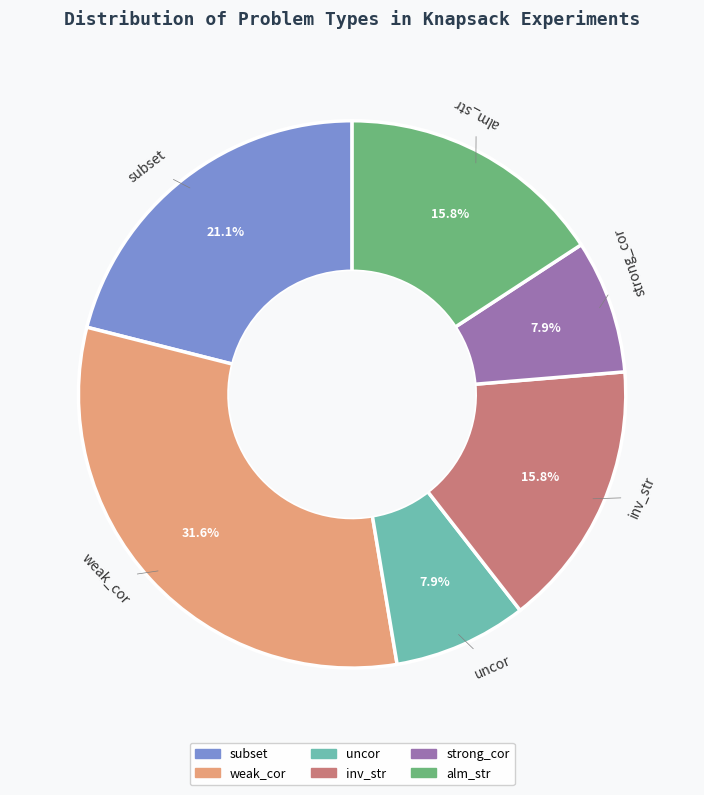

To the nearest percent, what is the combined percentage of alm_str and weak_cor?

47%